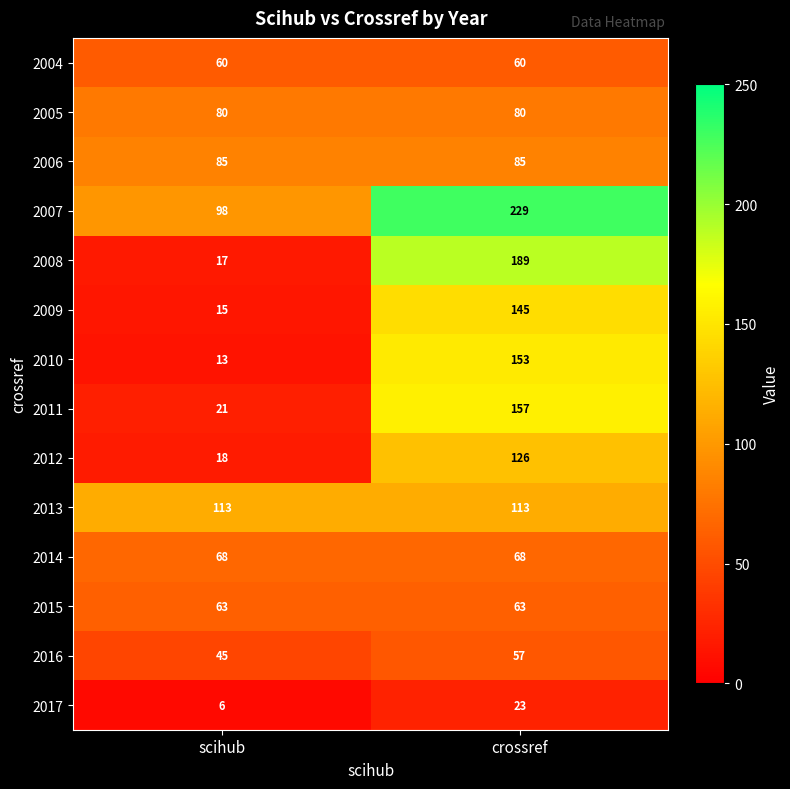

At which category is the sum across all series the highest?

crossref